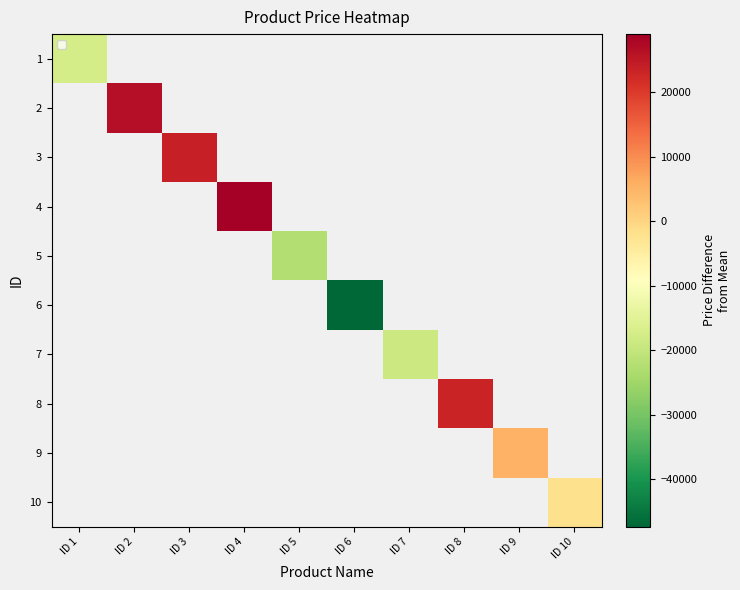

At ID 3, list the series in order from largest to smallest.

1, 2, 3, 4, 5, 6, 7, 8, 9, 10